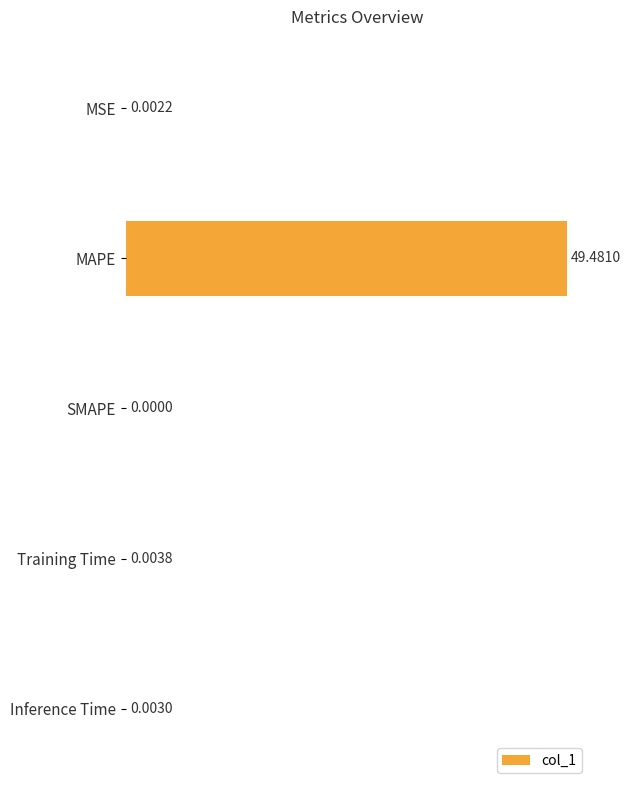

At which category does the chart reach its peak across all series?

MAPE